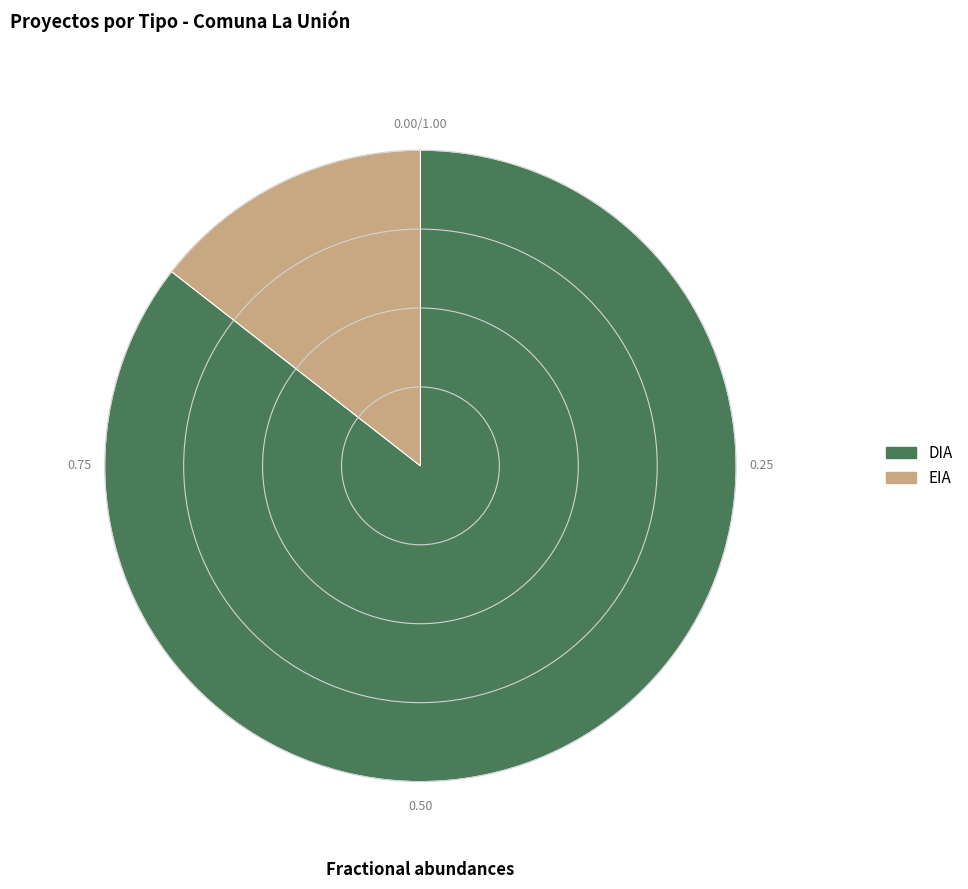

Does EIA represent more than half of the total?

No